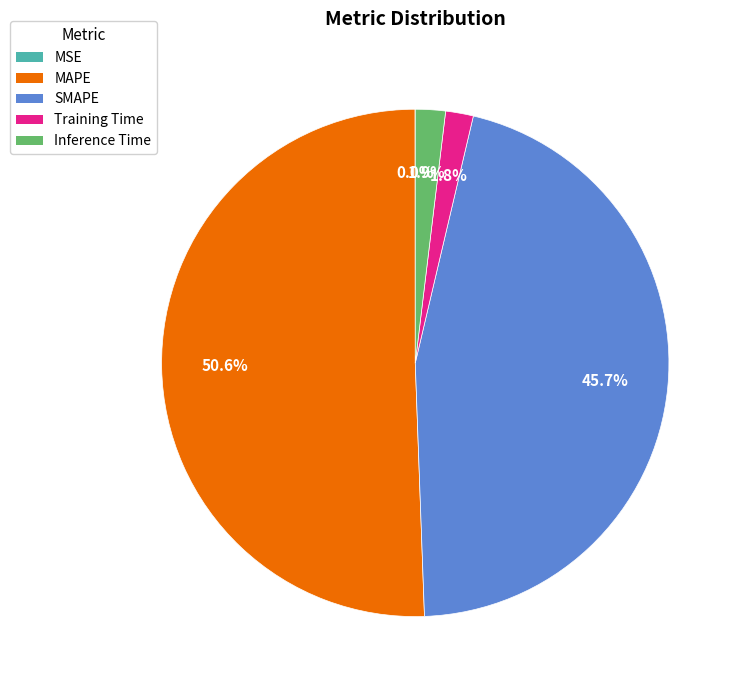

What portion of the pie excludes Training Time?

98.2%